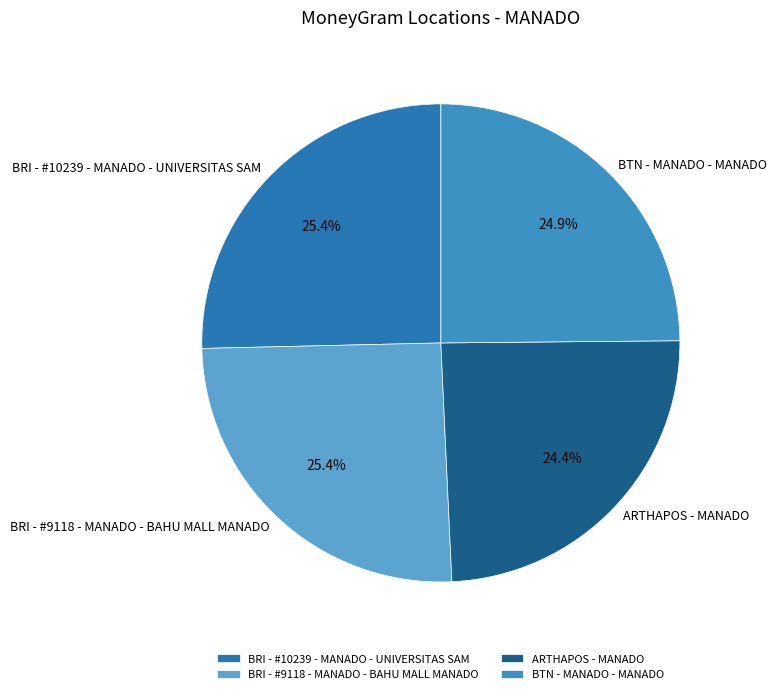

Is it true that ARTHAPOS - MANADO is 24% of the pie?

True